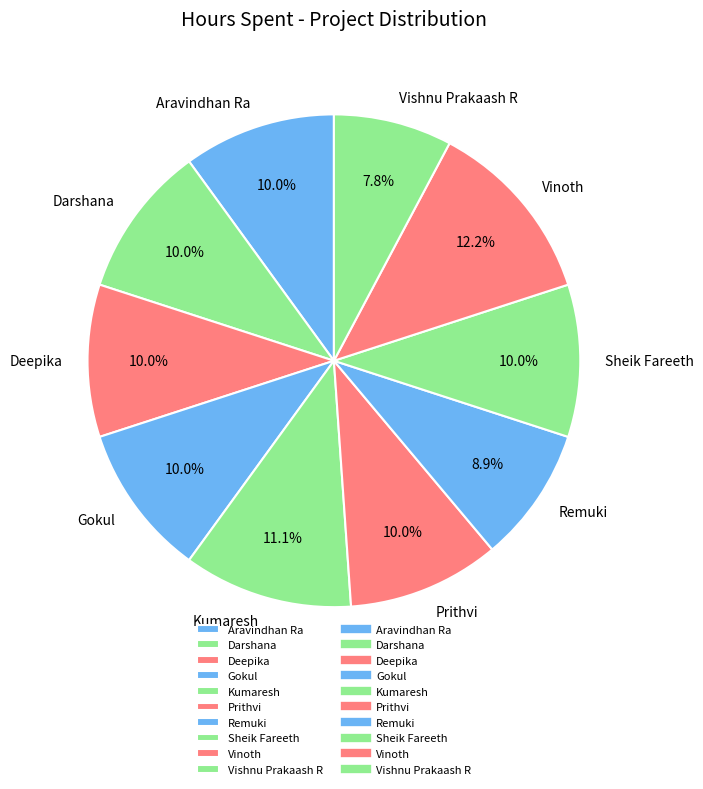

True or false: Vishnu Prakaash R accounts for 8% of the total.

True